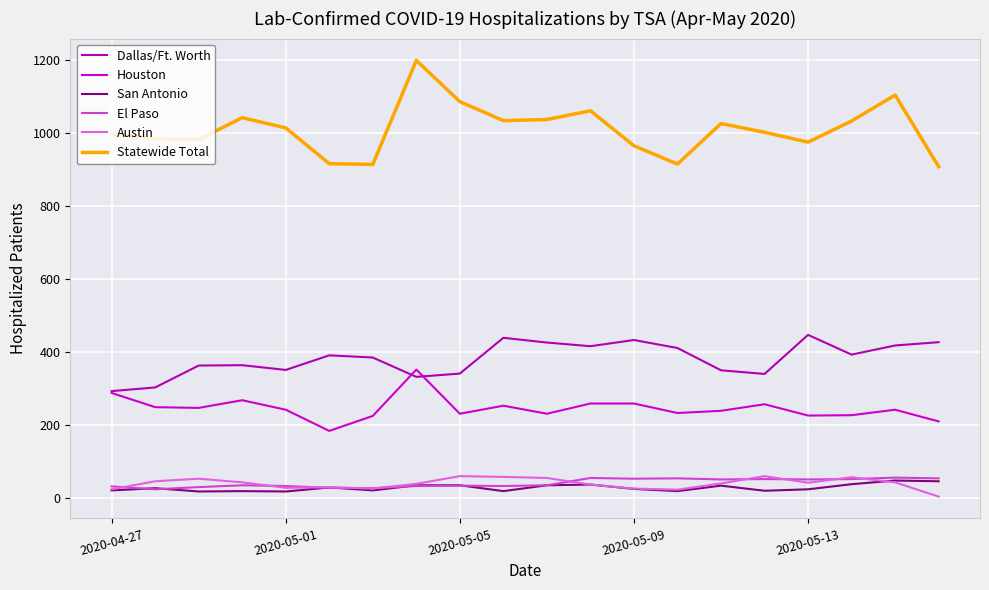

Which series has the largest range (max minus min)?

Statewide Total